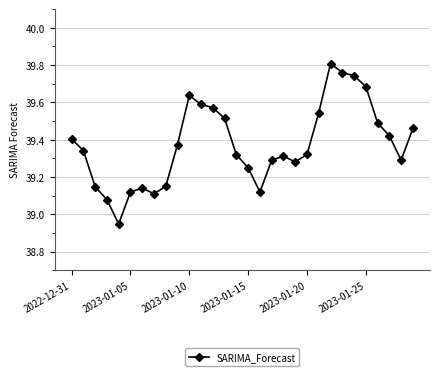

What is the difference between the maximum and second lowest values?

0.7